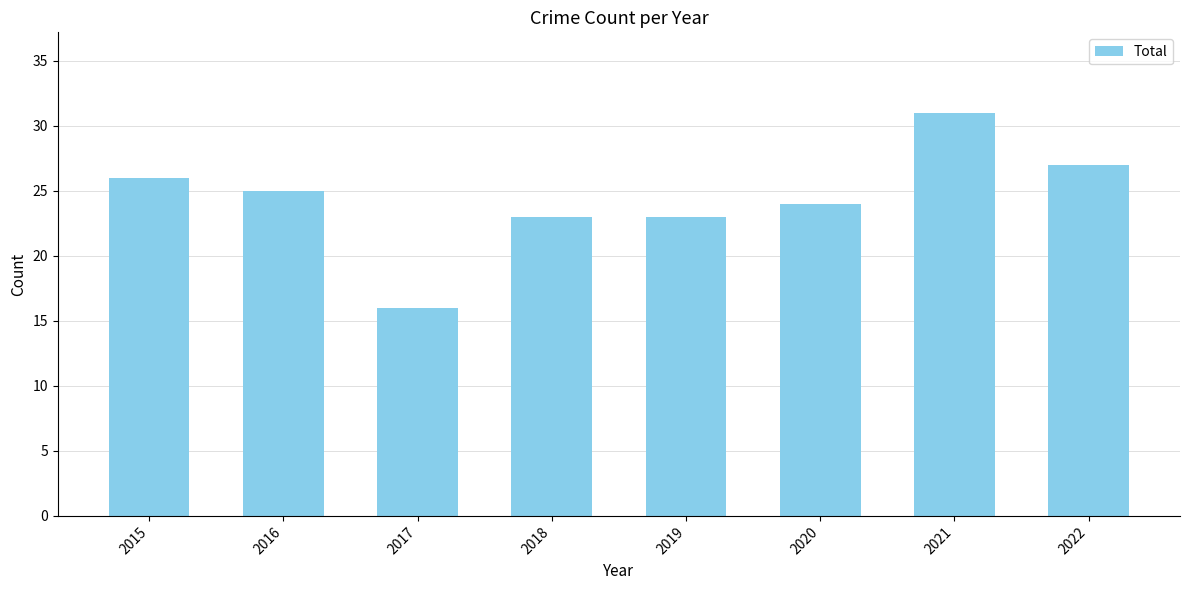

Does the chart contain any negative values?

No